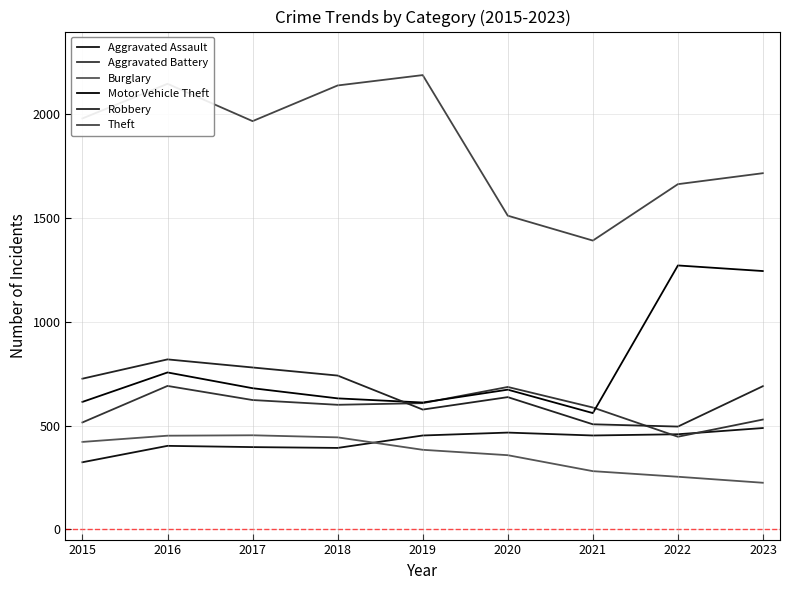

Which category has the highest value across all series?

2019